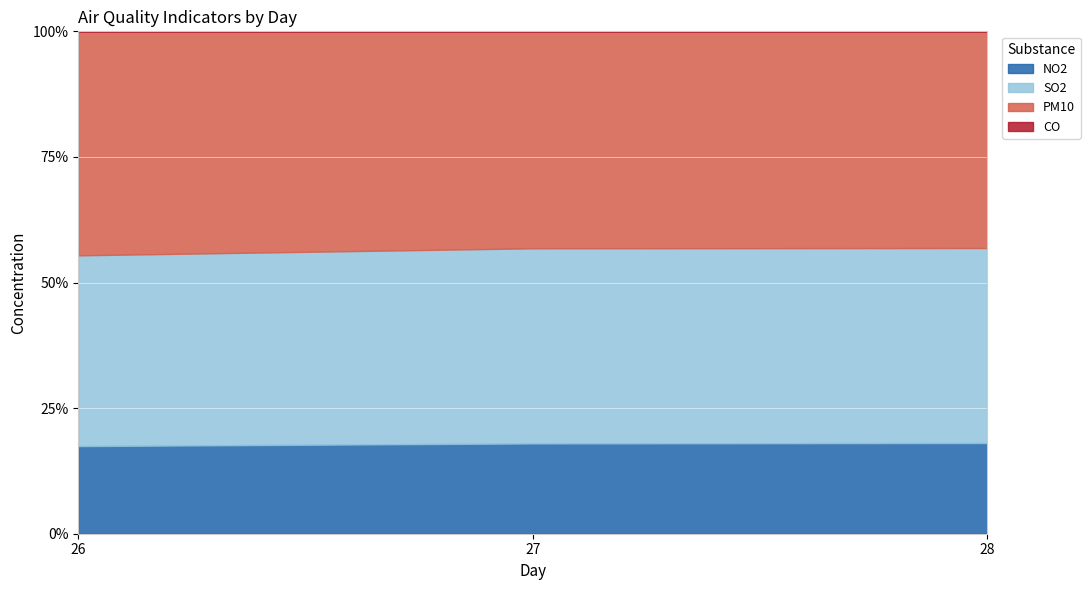

Does the chart display data point markers on the line(s)?

No